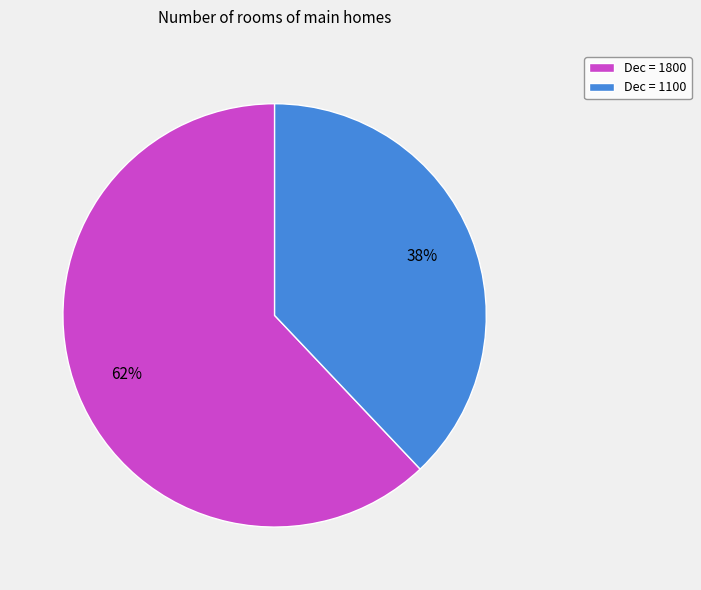

Rank the categories by value from highest to lowest.

Dec = 1800, Dec = 1100